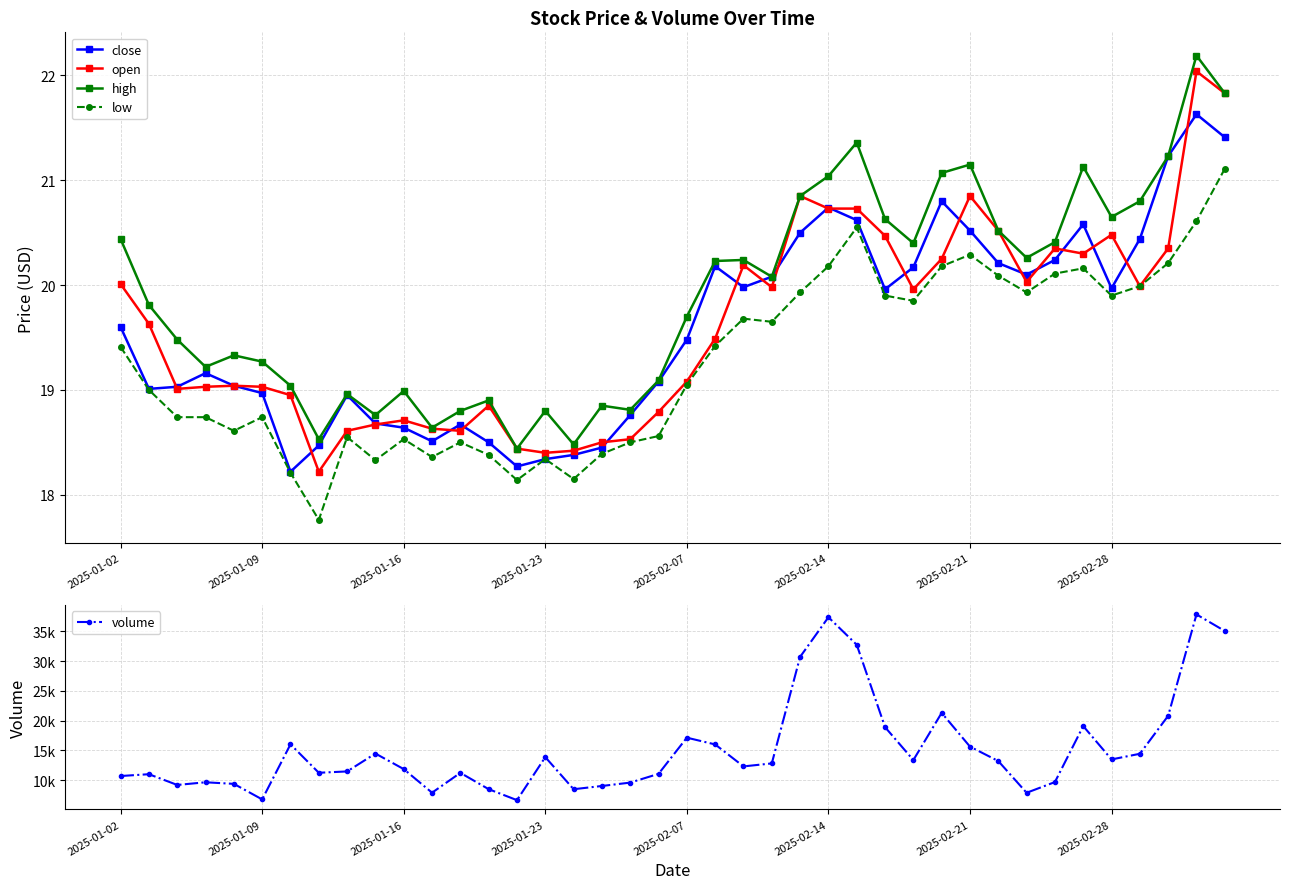

How many interior local peaks does the low series have?

9